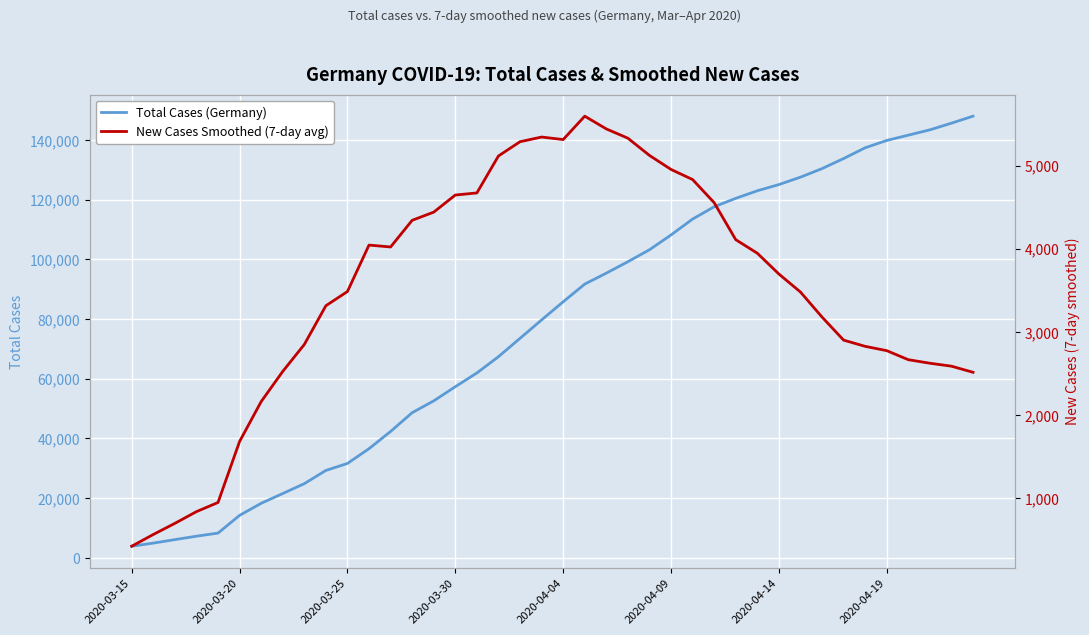

What is the lowest value of the Total Cases (Germany) series?

3795